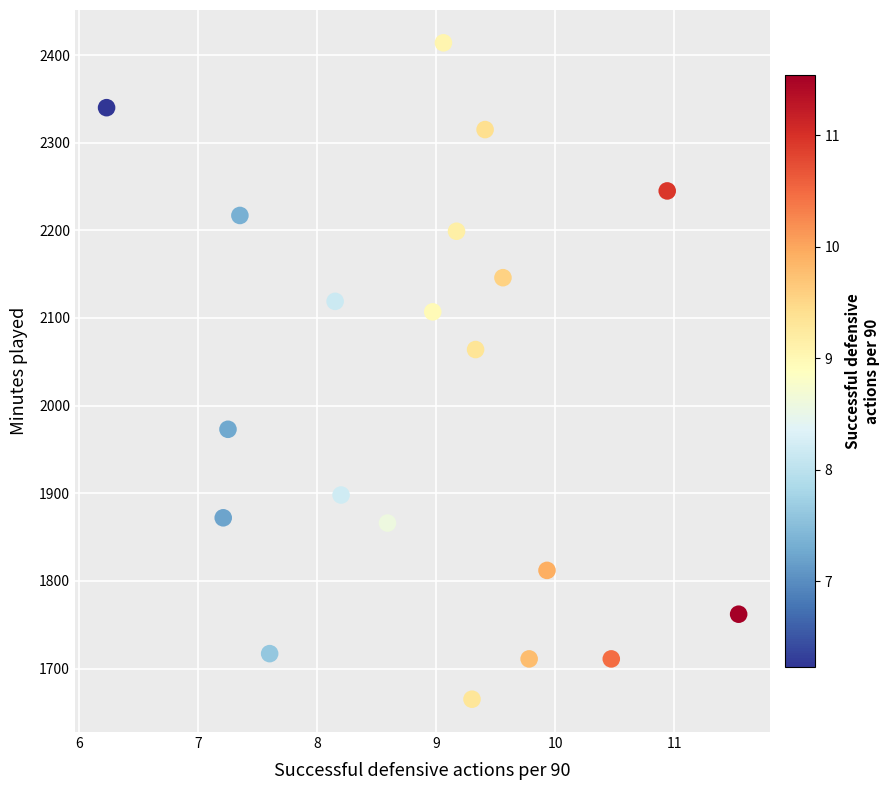

What is the range of Y values (max minus min)?

749